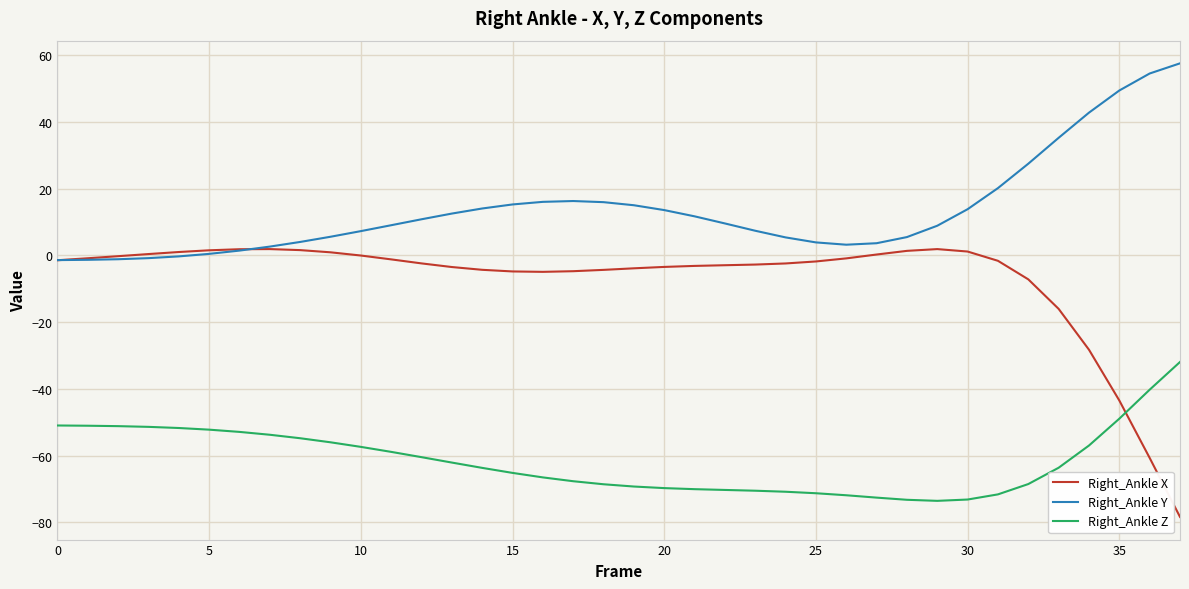

What is the maximum value for Right_Ankle Y?

57.5